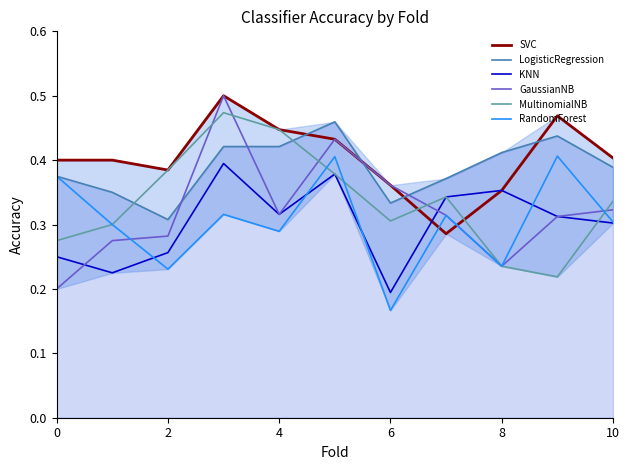

True or false: RandomForest has more than 0 points higher than both neighbors.

True